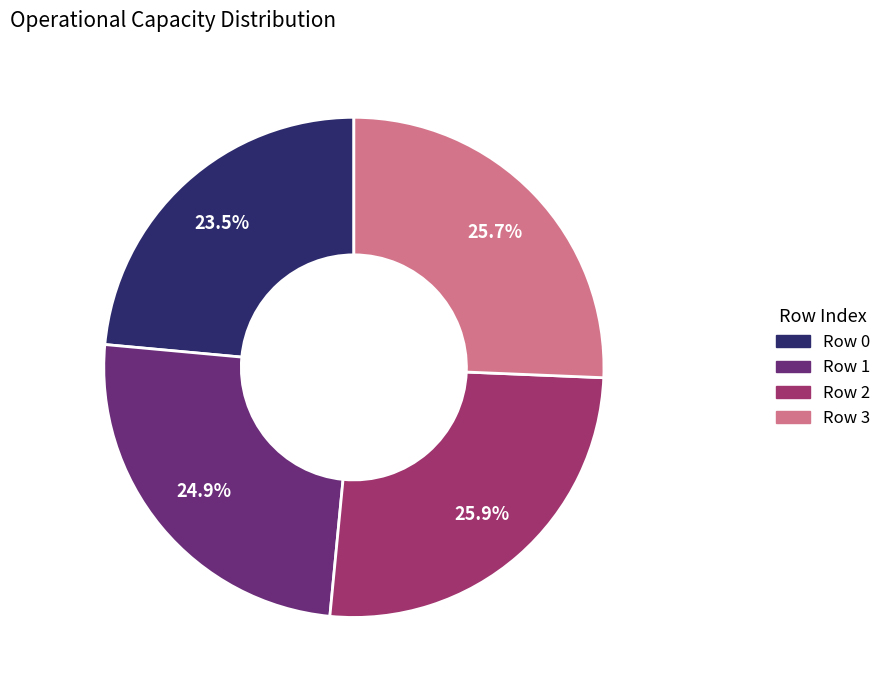

Which slice is the smallest?

Row 0